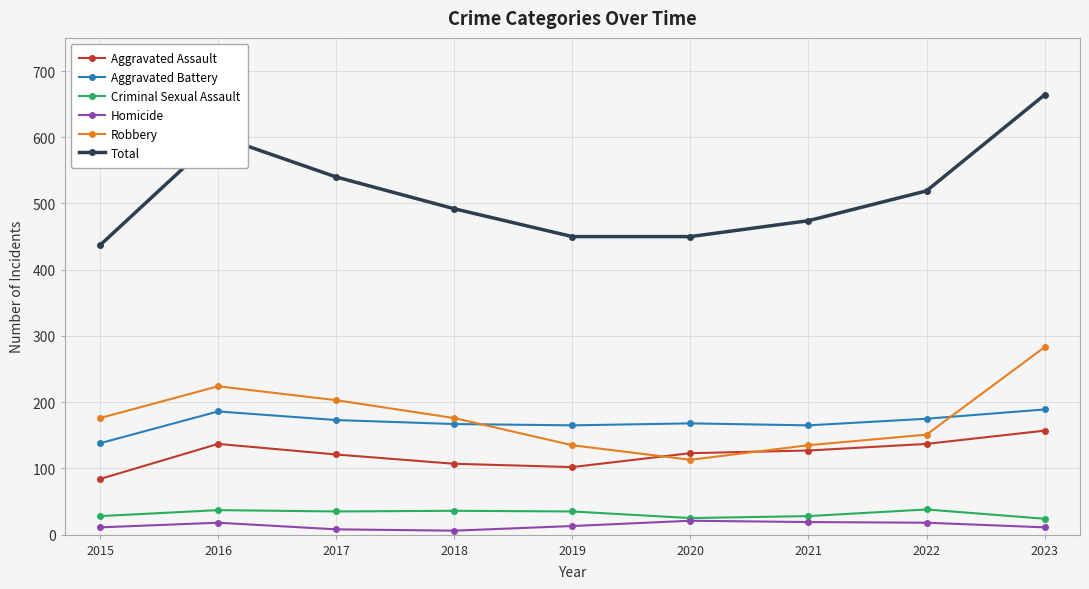

True or false: Total has more than 0 interior local peaks.

True